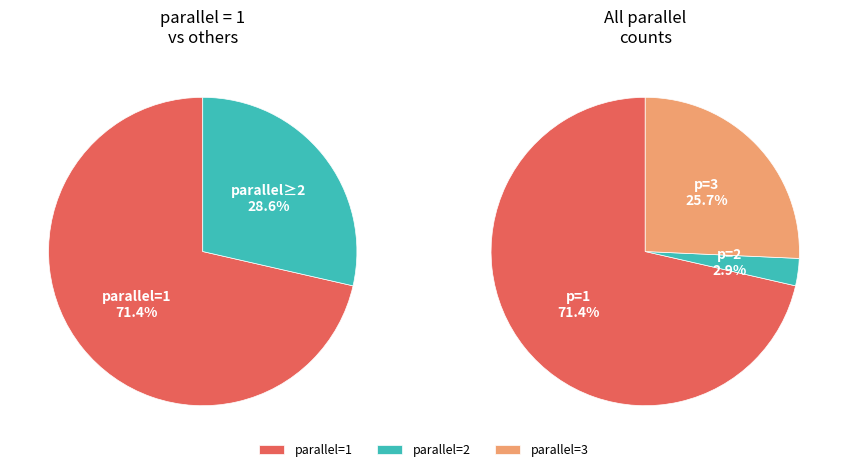

Is there a majority slice in this chart?

Yes